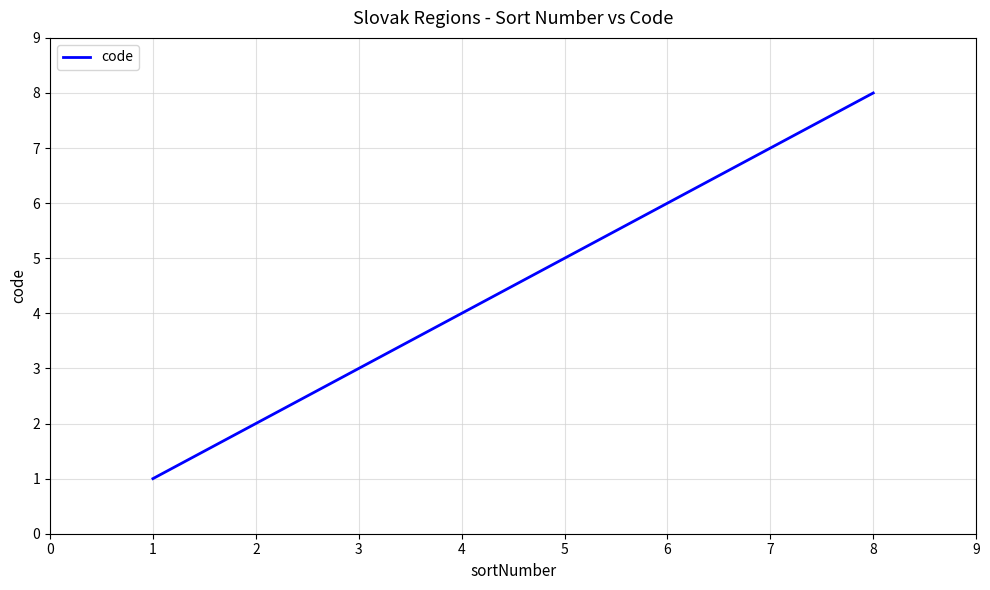

Reading left to right, what are all the values shown in this chart?

1	2	3	4	5	6	7	8